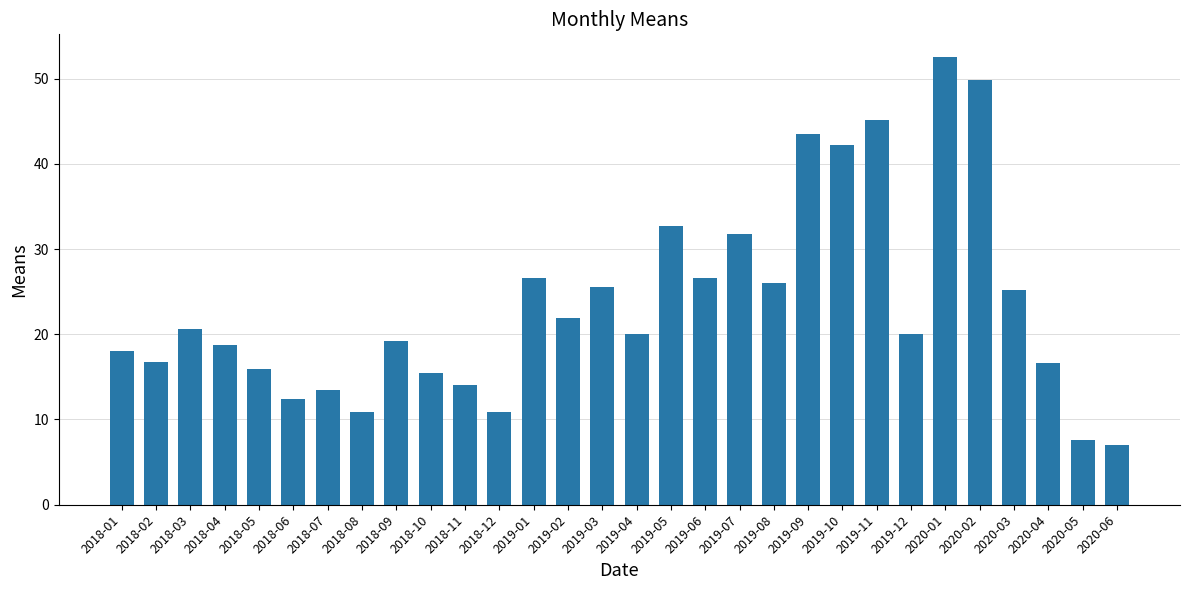

What position from the right is 2020-06?

1